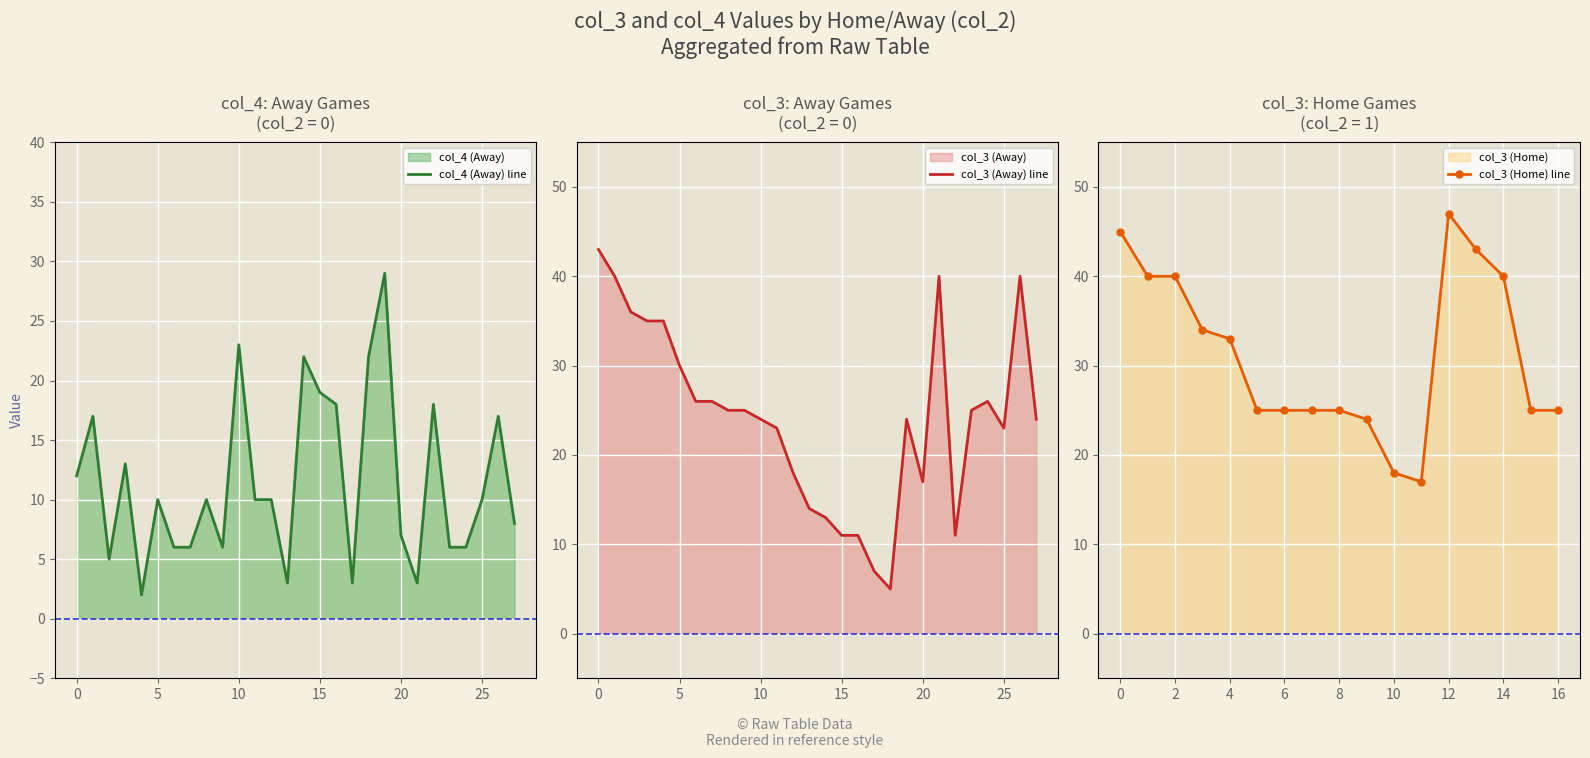

What is the highest value of the col_4 (Away) line series?

29